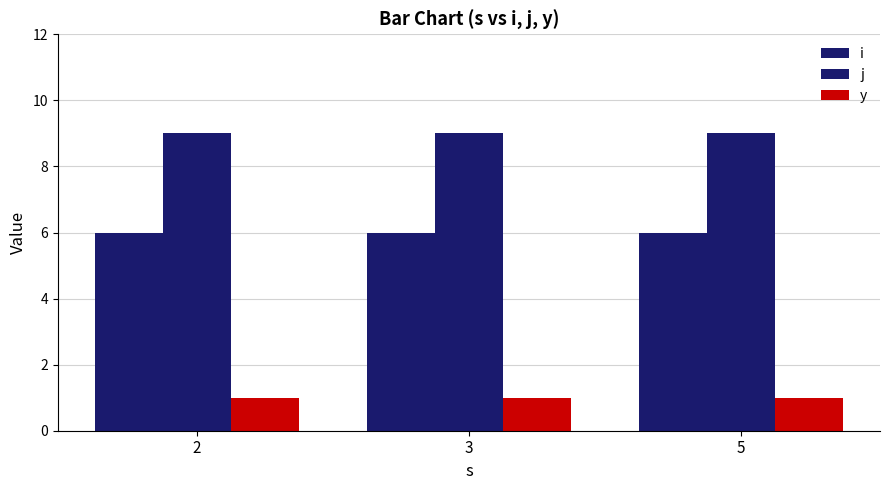

What is the value of the y bar at the 3rd from the left?

1